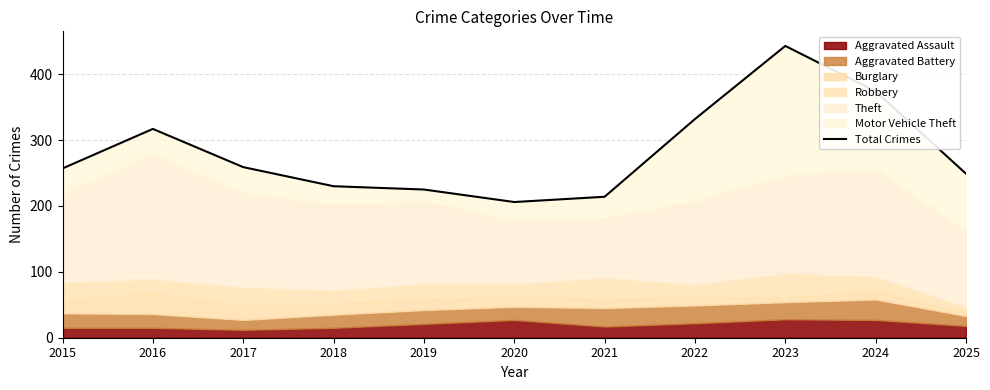

What is the maximum value shown in the chart?

443